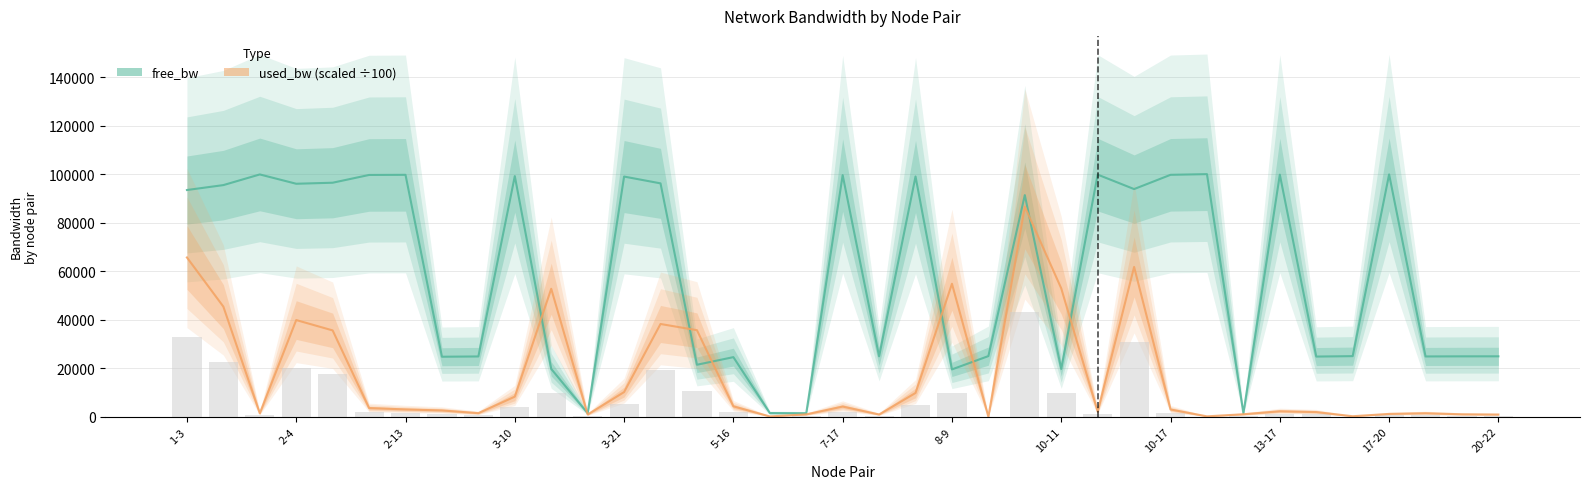

Count the number of categories in the chart.

37